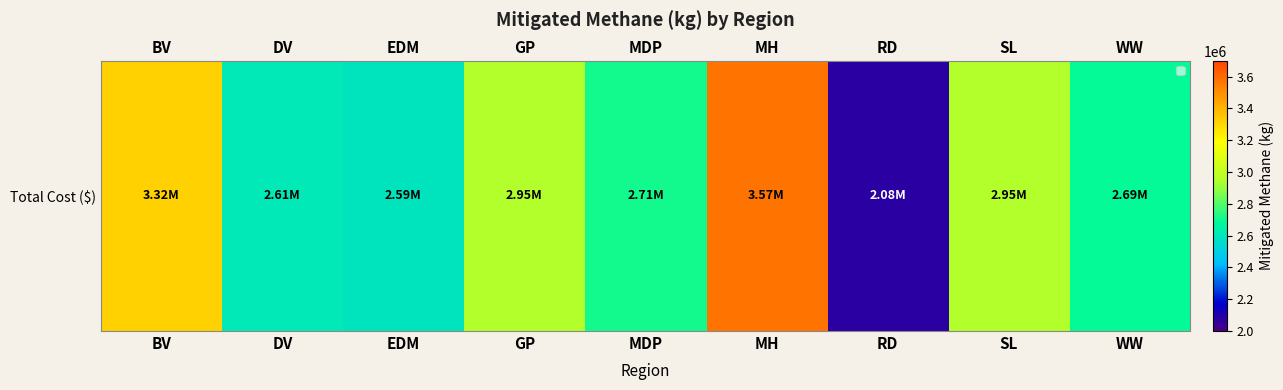

What is the difference between the values at EDM and WW?

99945.3